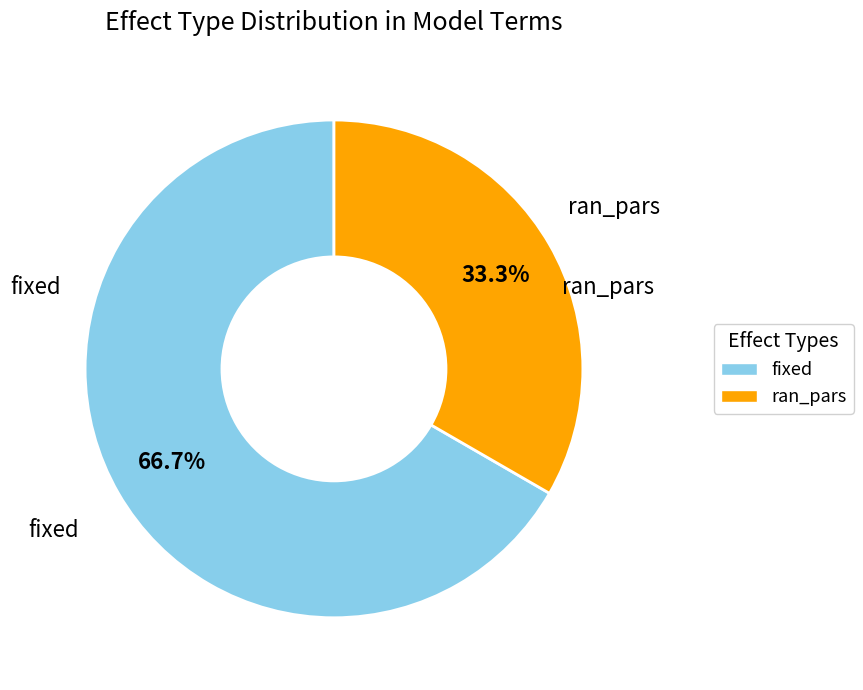

Is there a majority slice in this chart?

Yes